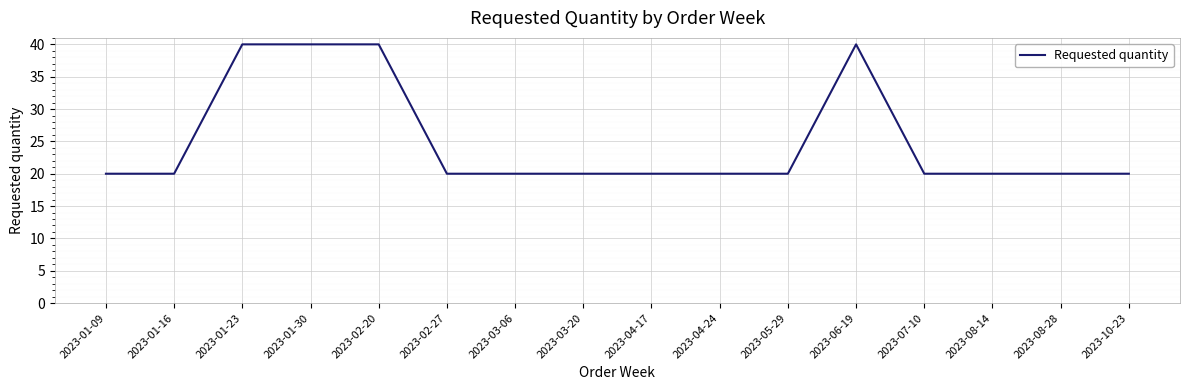

The value at 2023-08-28 is 4. True or false?

False